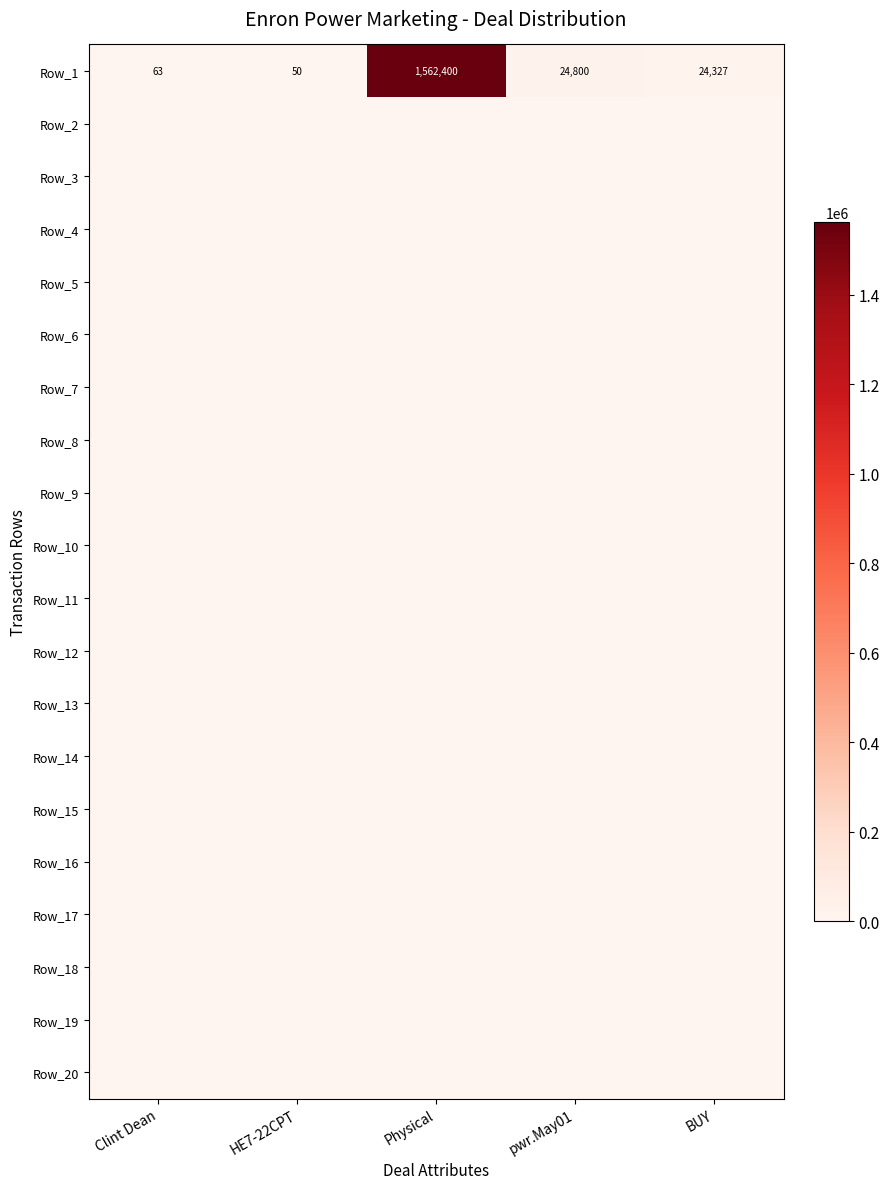

Is it true that Row_1 equals 15118 at pwr.May01?

False